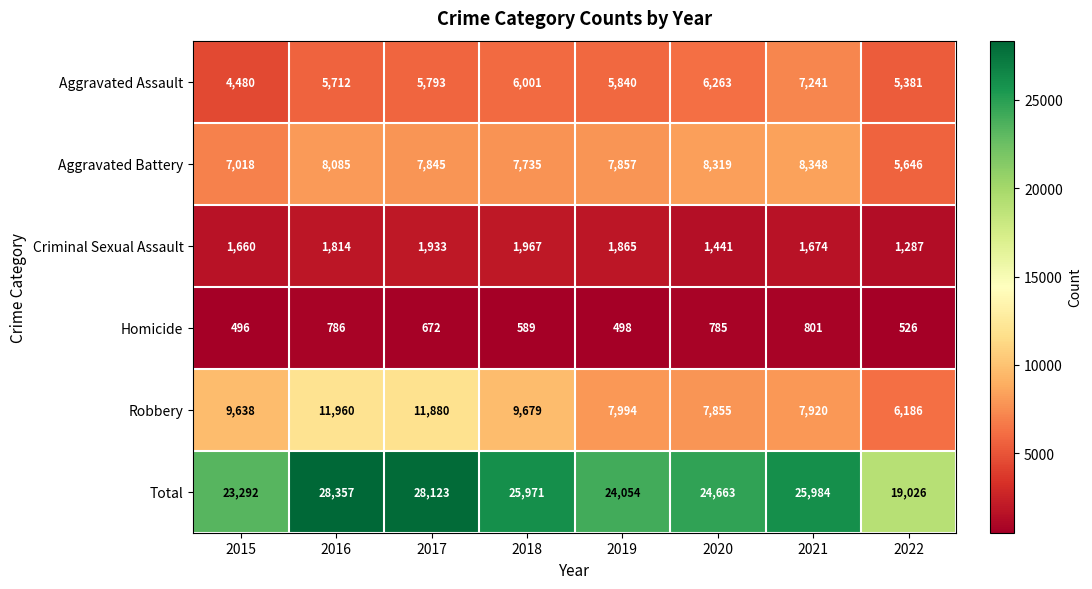

What is the maximum value shown in the chart?

28357